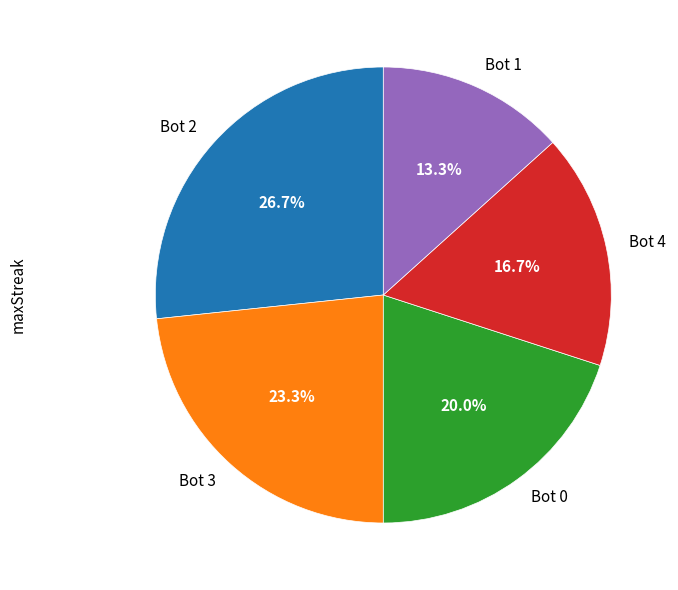

Which slice is the largest?

Bot 2